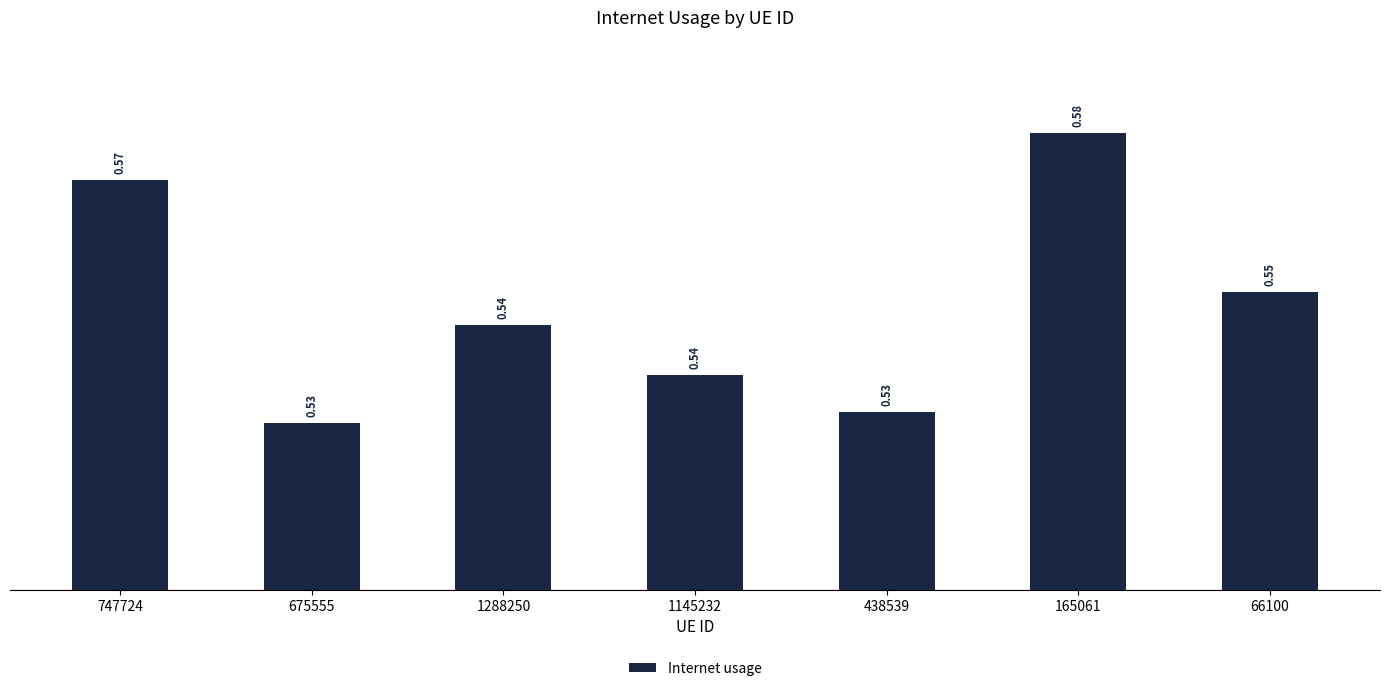

How many bars are there in total?

7